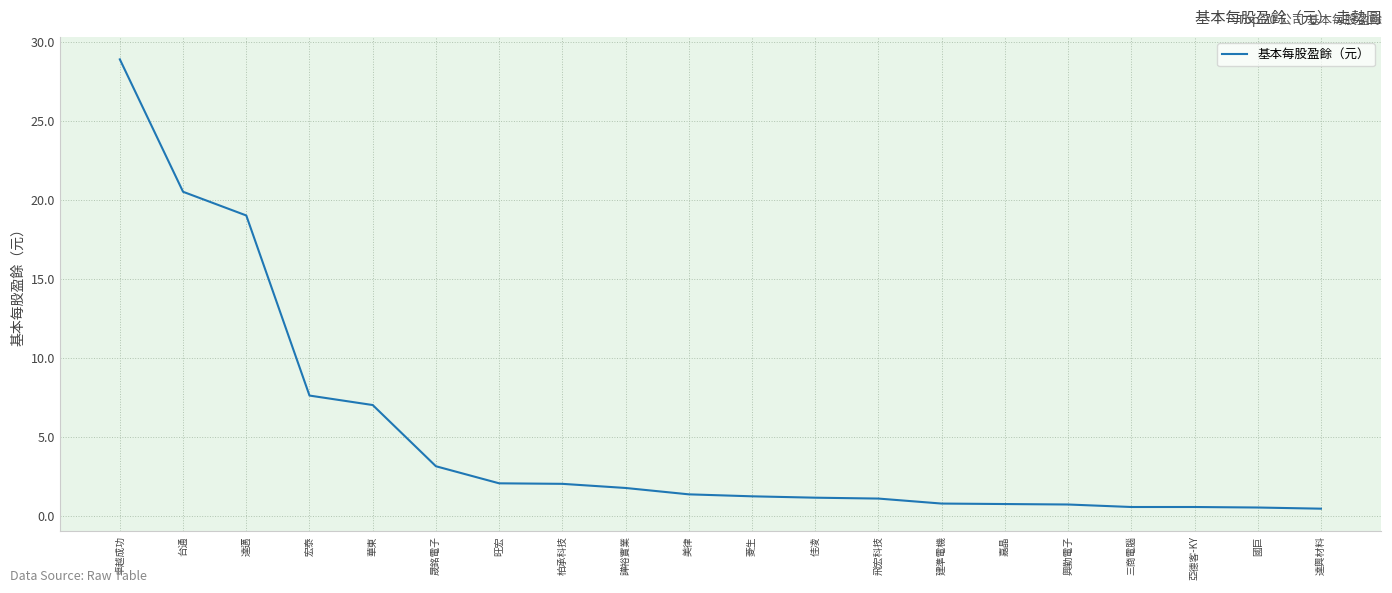

What is the difference between the maximum and minimum values?

28.4